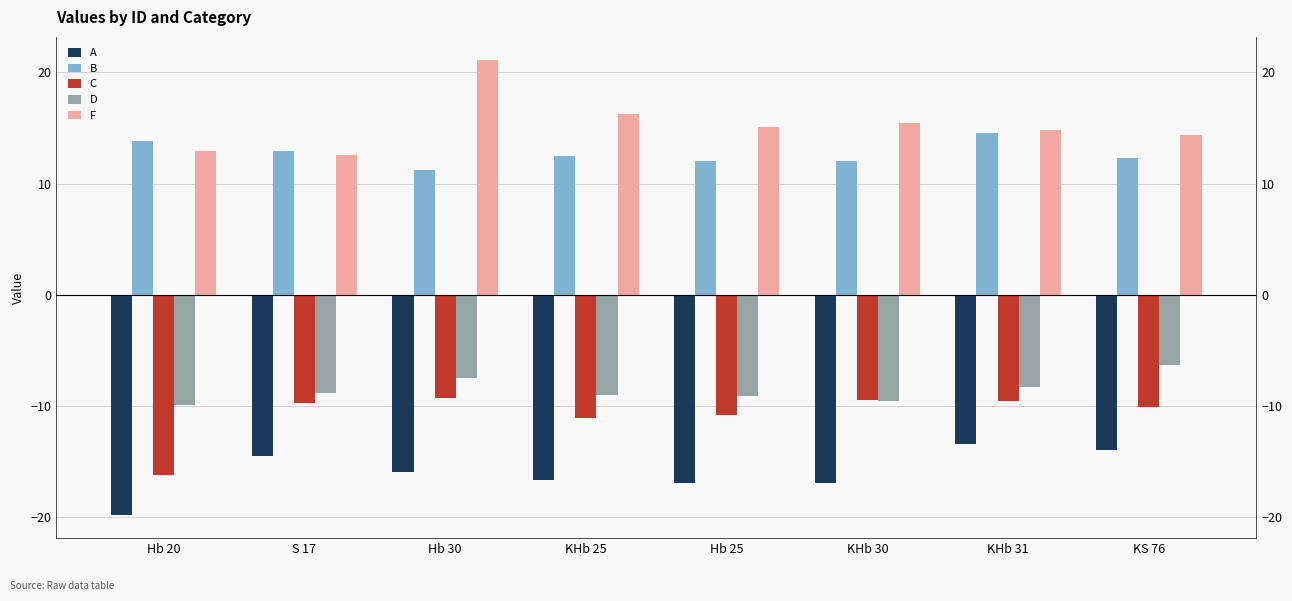

How many series are shown in this chart?

5